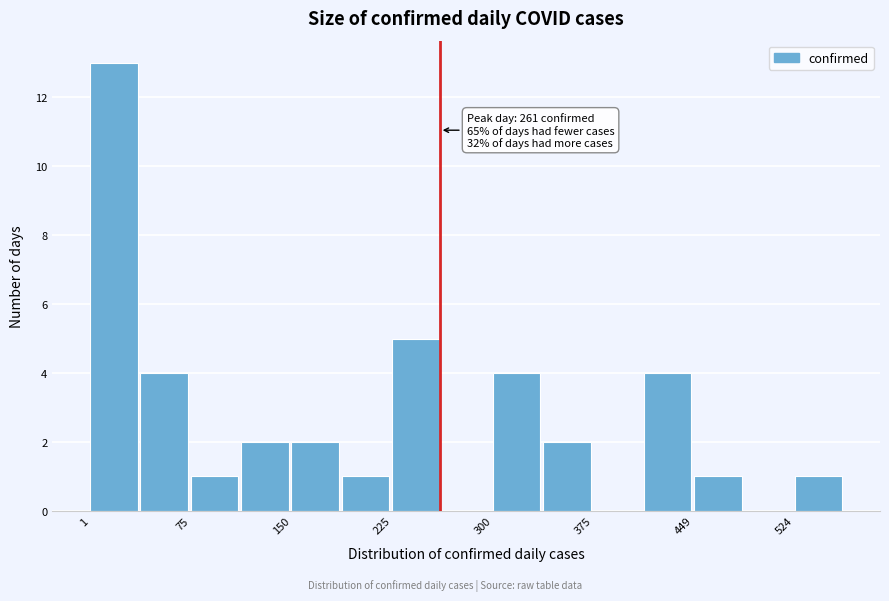

Read against the x-axis, roughly where is the centre of the tallest bar?

20